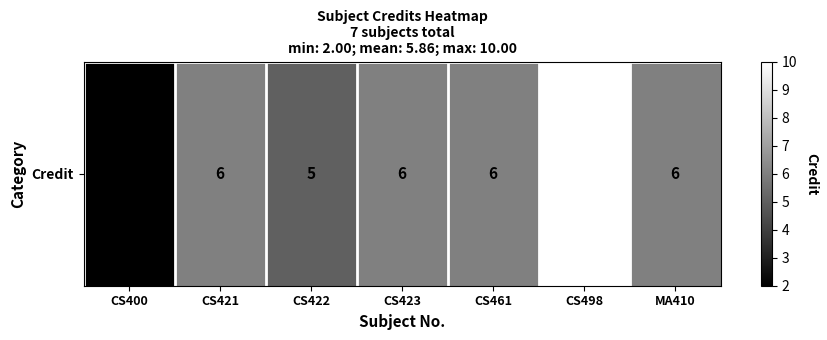

Reading right to left, transcribe all the data shown in this chart.

6	10	6	6	5	6	2